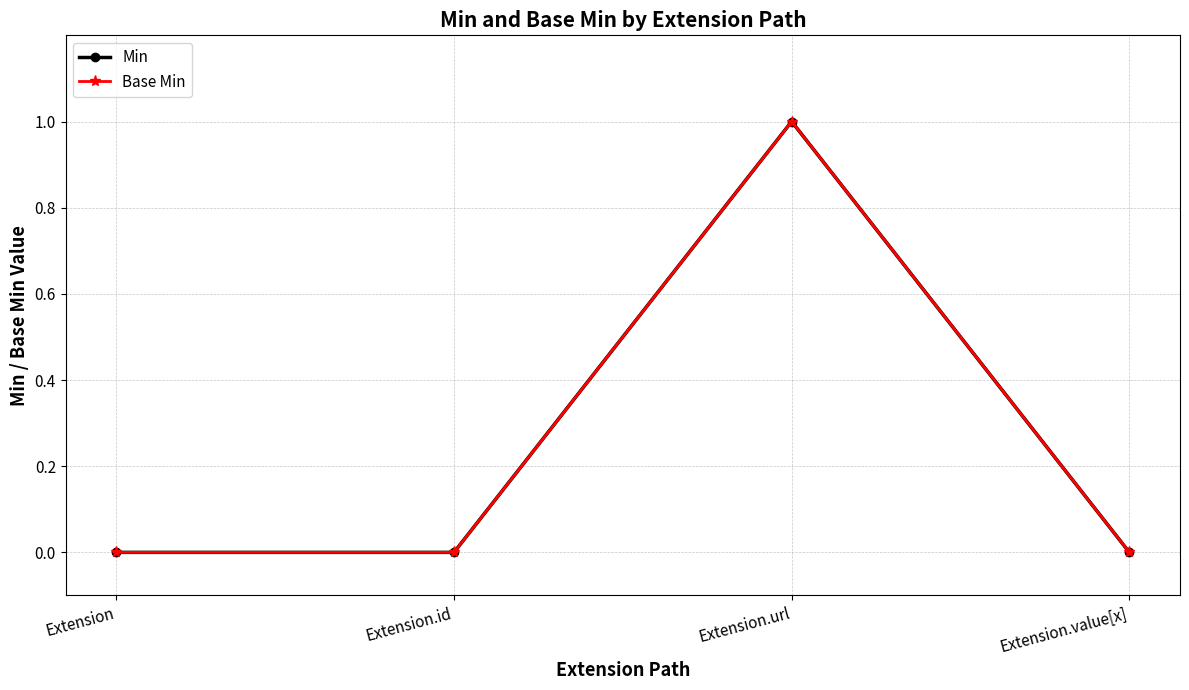

Is this an area chart (filled region under the line)?

No